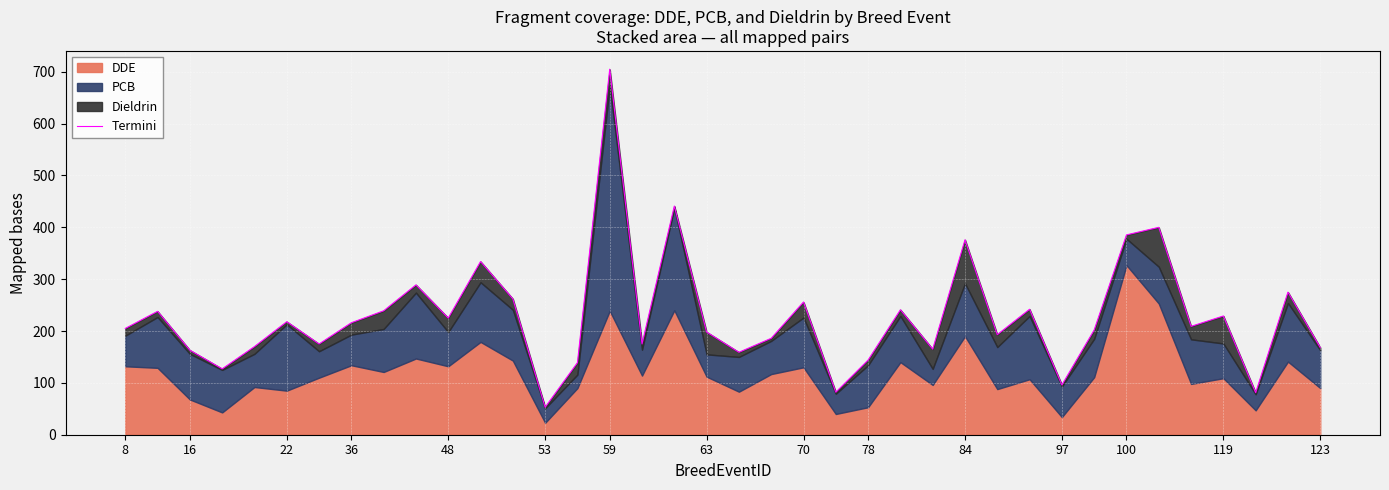

What is the sum of all values?

8661.4